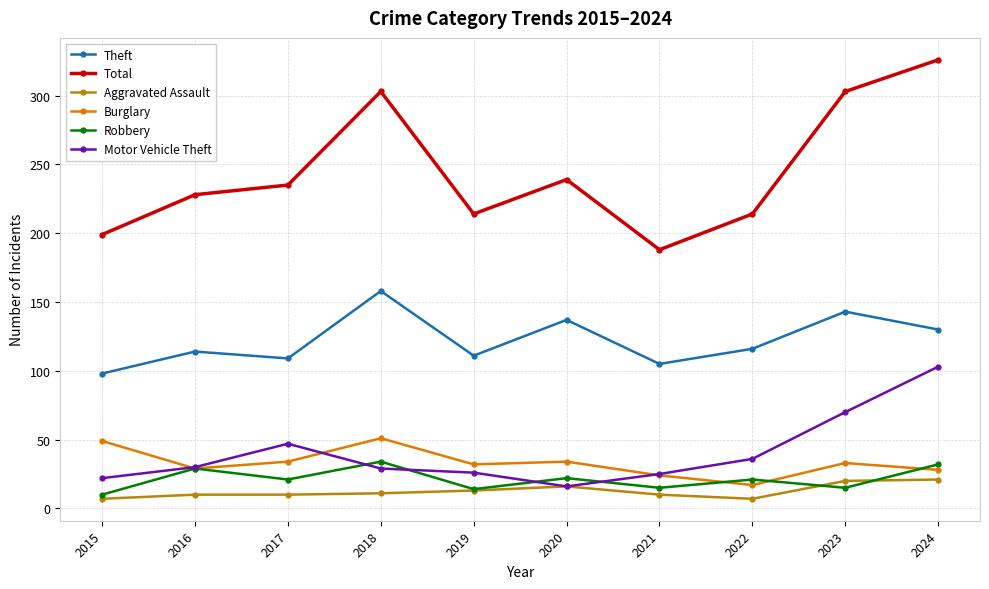

True or false: Total and Theft cross at least once.

False